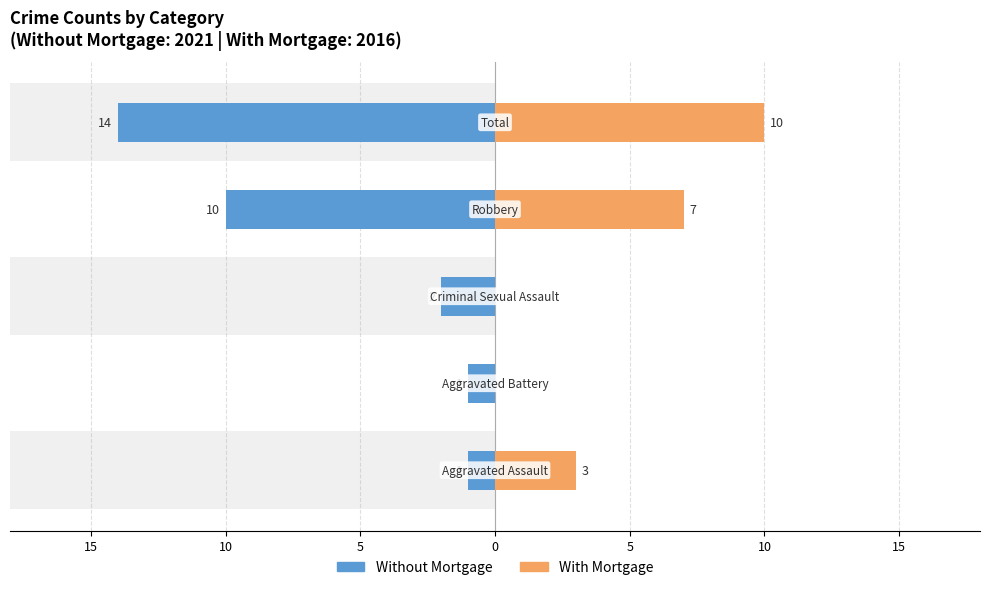

What is the sum of all With Mortgage values?

20